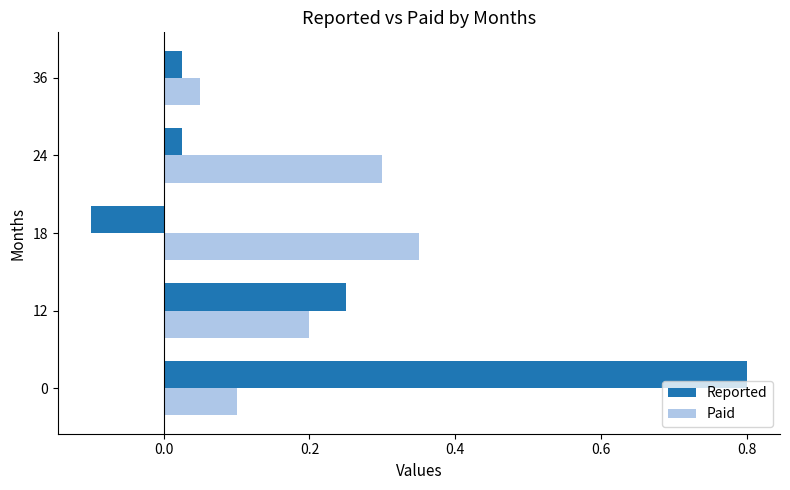

What is the sum of all Reported values?

1.0